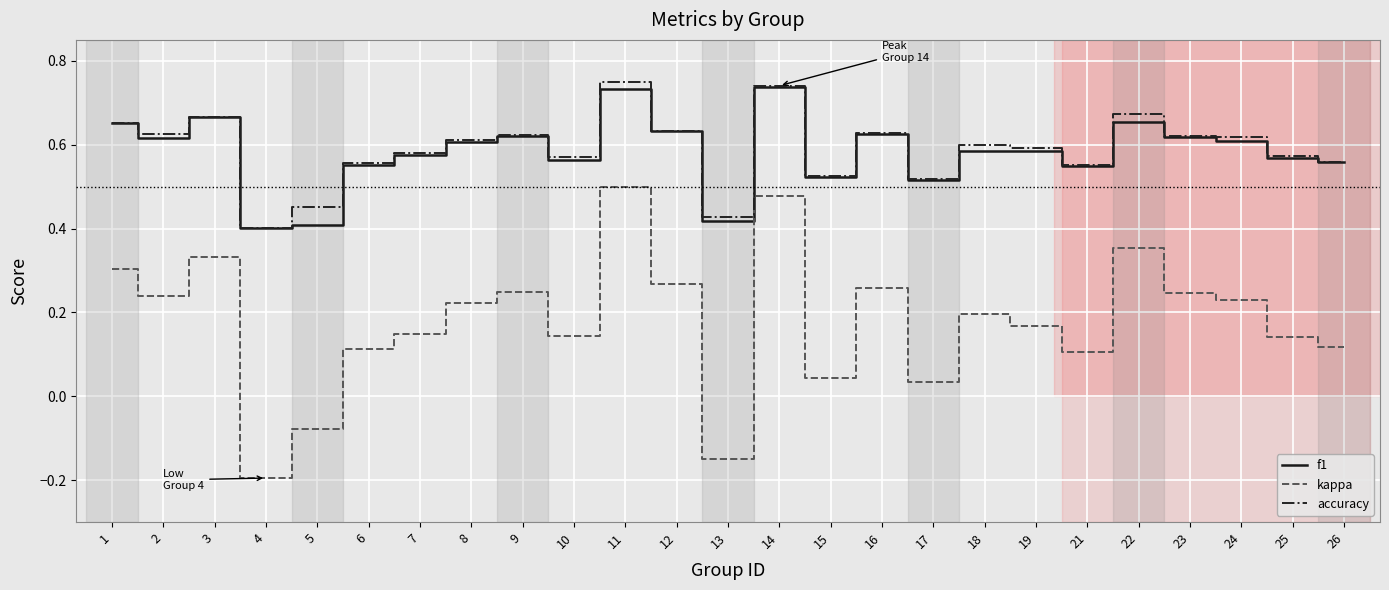

Is the value of kappa at 16 greater than the value of f1 at 11?

No